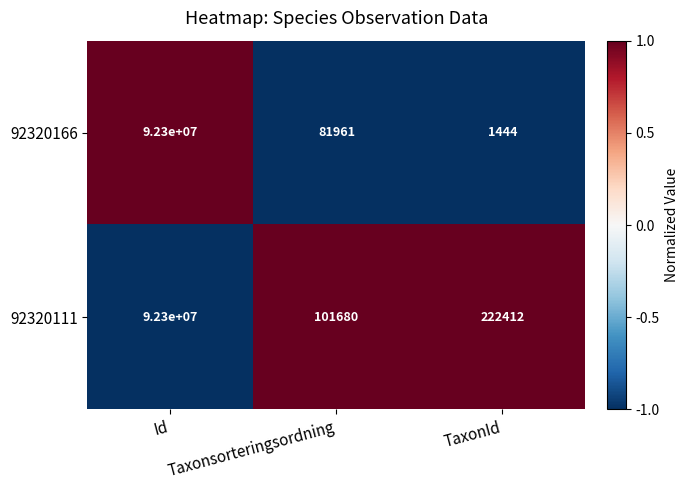

Rank the series by their average value, from highest to lowest.

92320111, 92320166